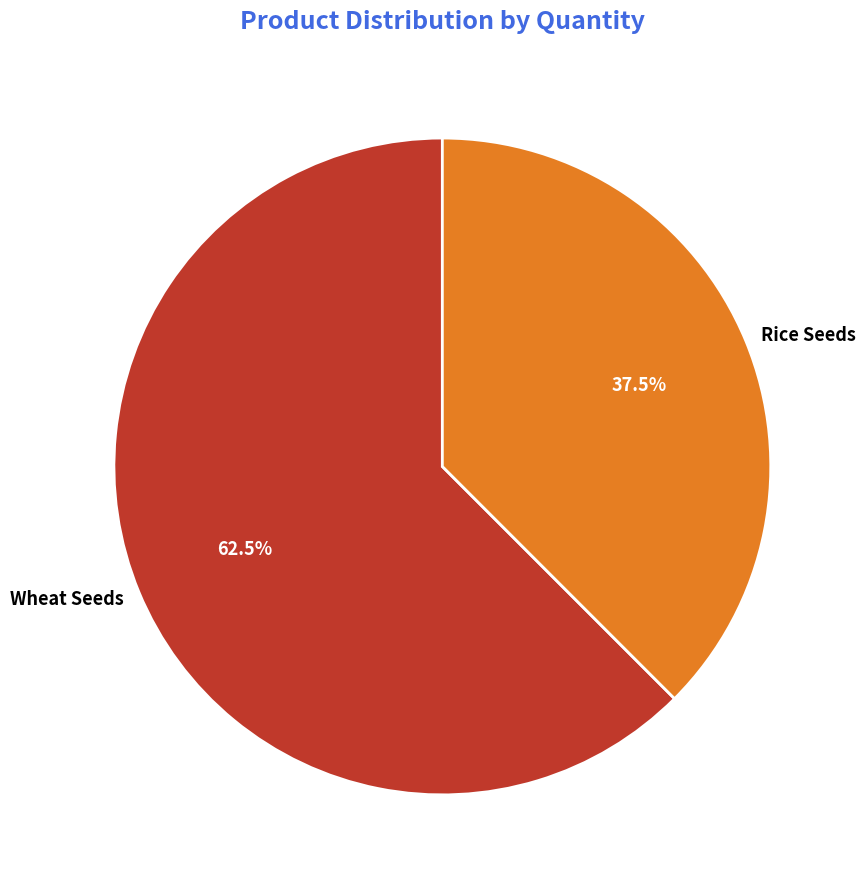

What is the smallest slice in the pie chart?

Rice Seeds